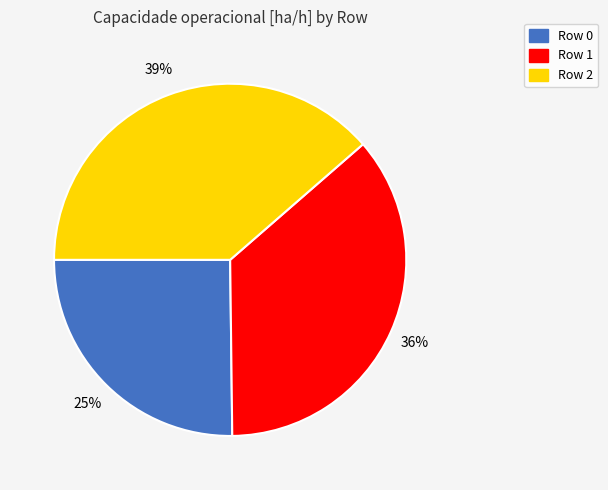

Is there any slice that represents more than half of the pie?

No